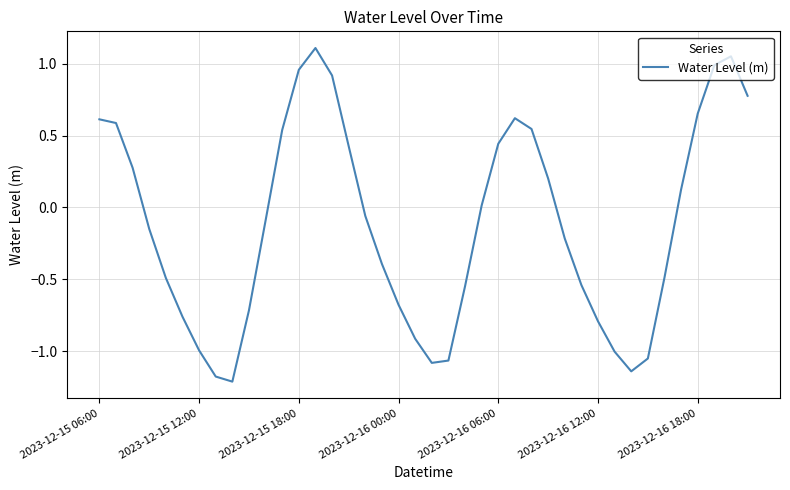

Does the chart have visible grid lines?

Yes